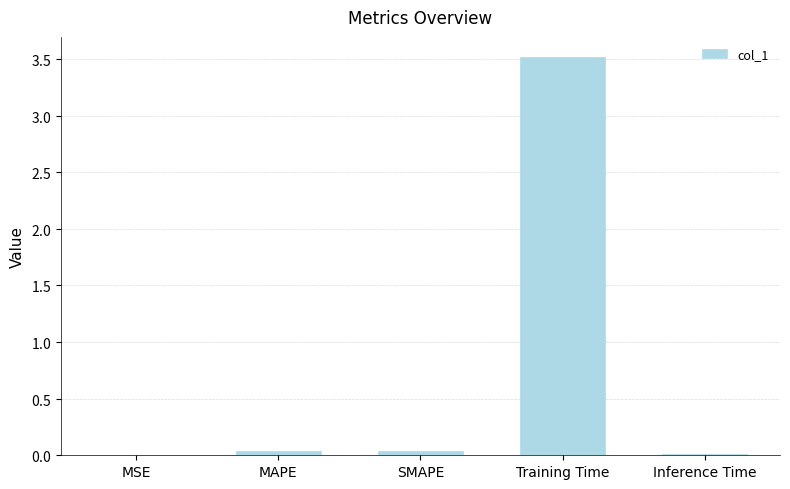

True or false: the data shows 6.2 at Training Time.

False